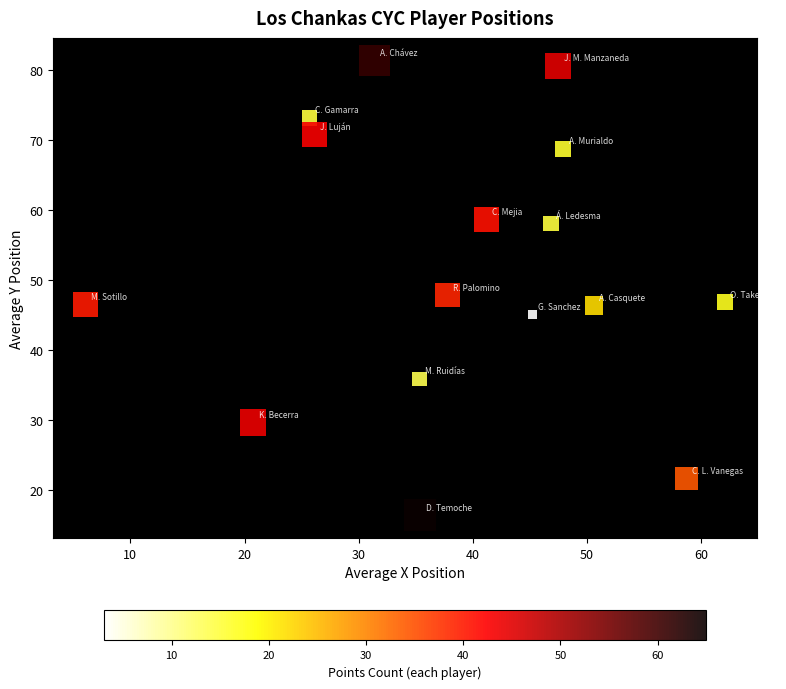

What is the range of Y values (max minus min)?

65.1